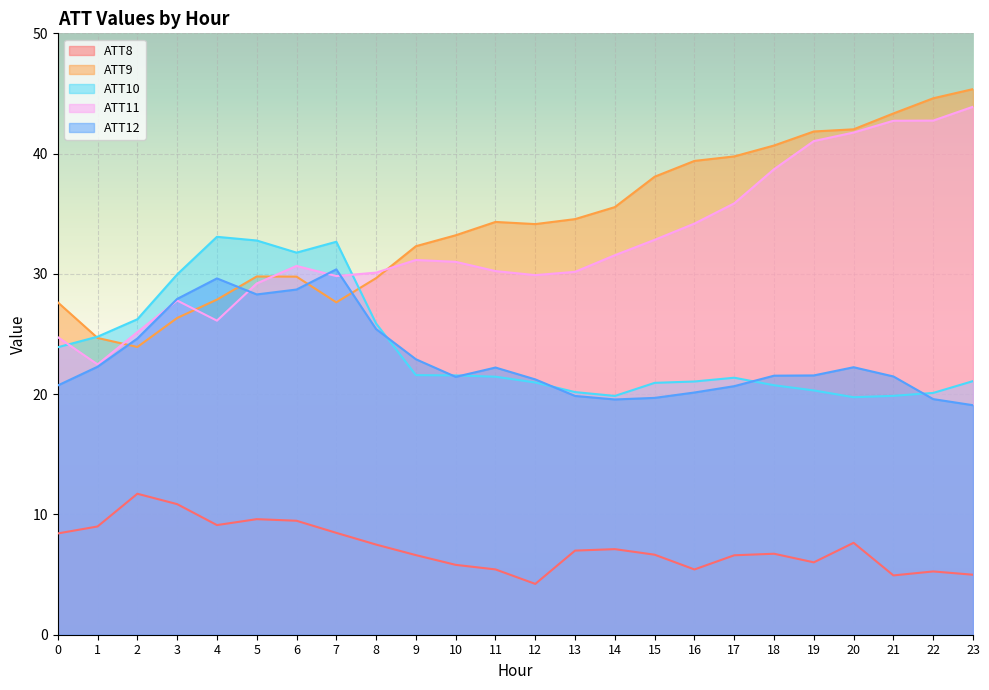

How many distinct data groups are displayed?

5